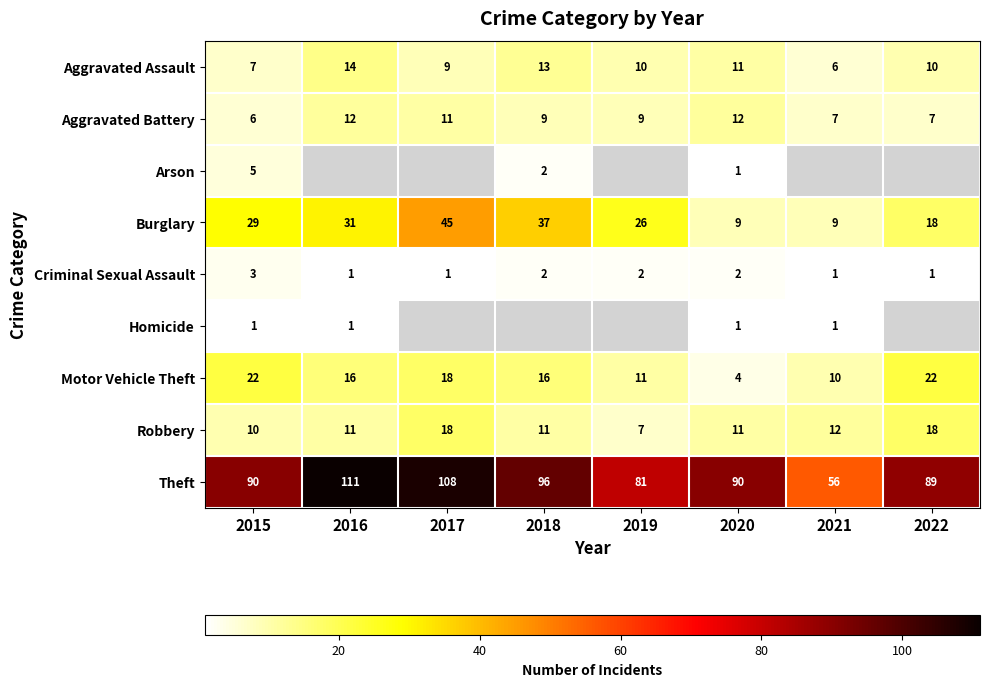

At which category does the chart reach its minimum across all series?

2020